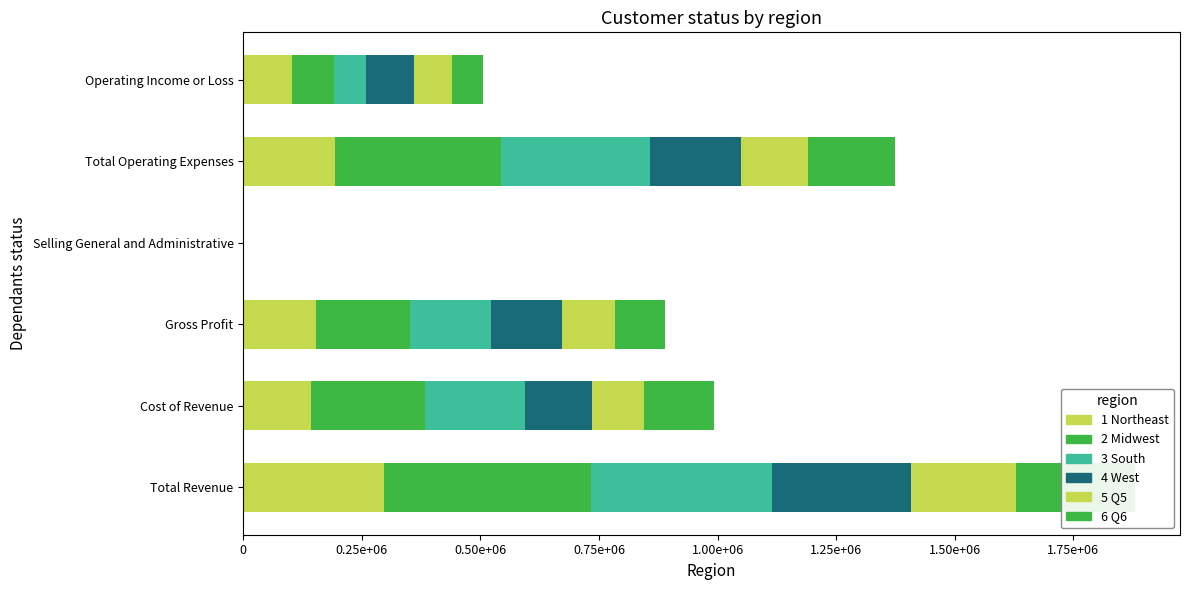

Which series changed the most between Gross Profit and Selling General and Administrative?

2021-06-30